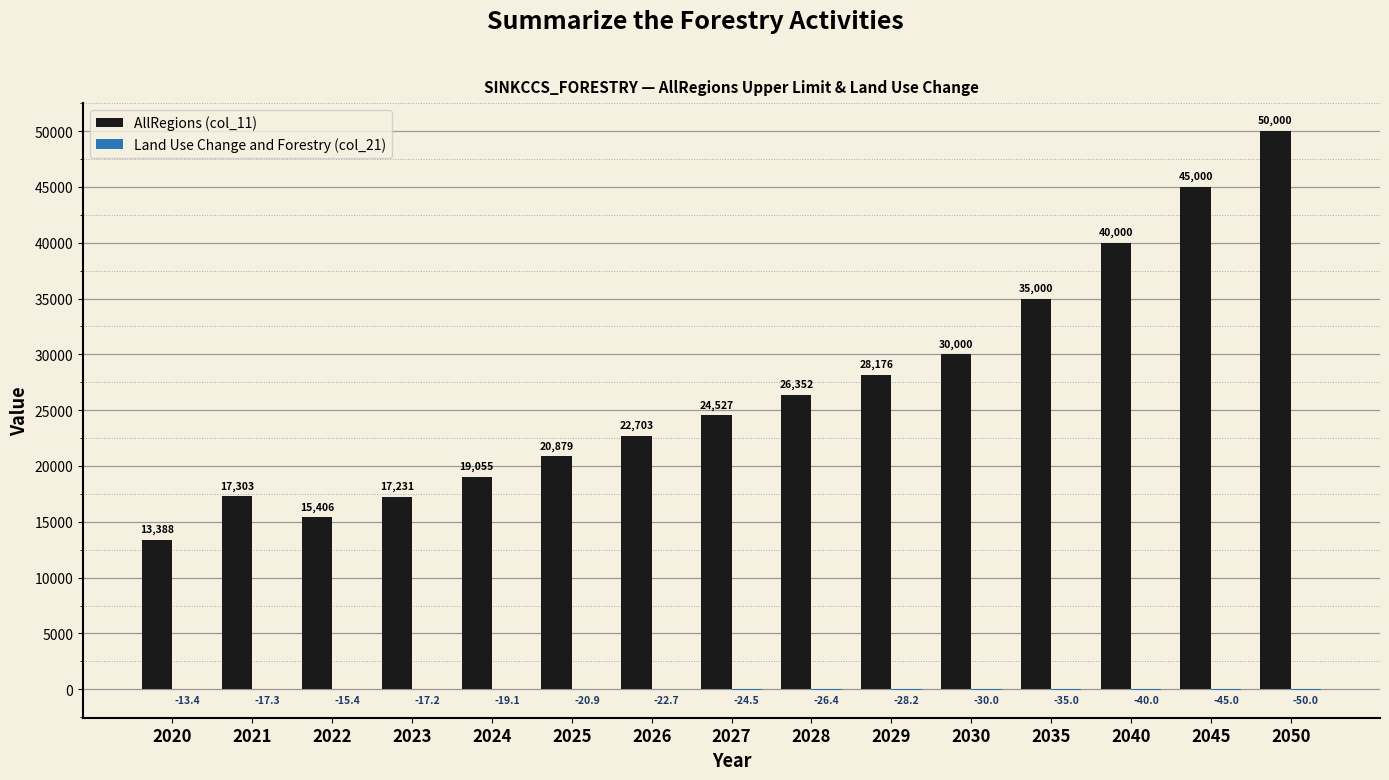

What is the greatest value displayed?

50000.0